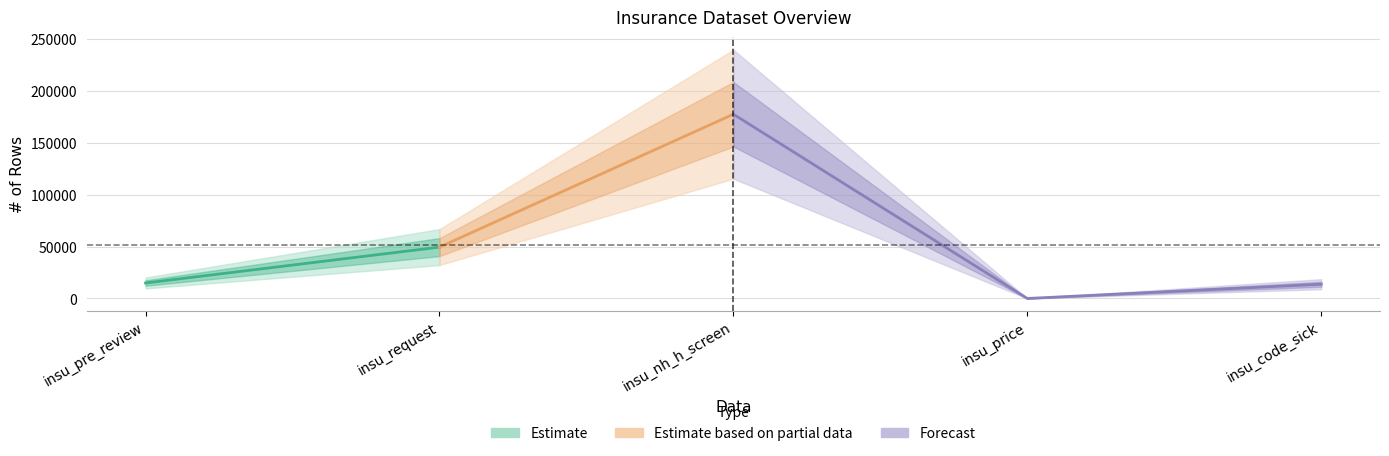

The chart shows a value of 13755 at insu_code_sick. True or false?

True